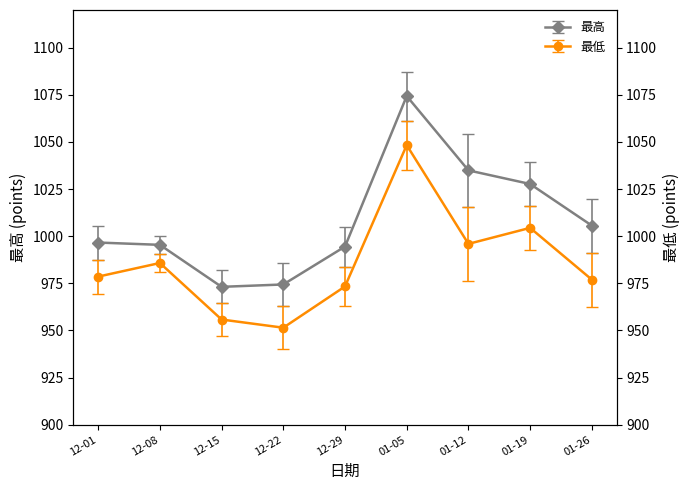

What is the value of the 最高 point at the 1st from the left?

996.6